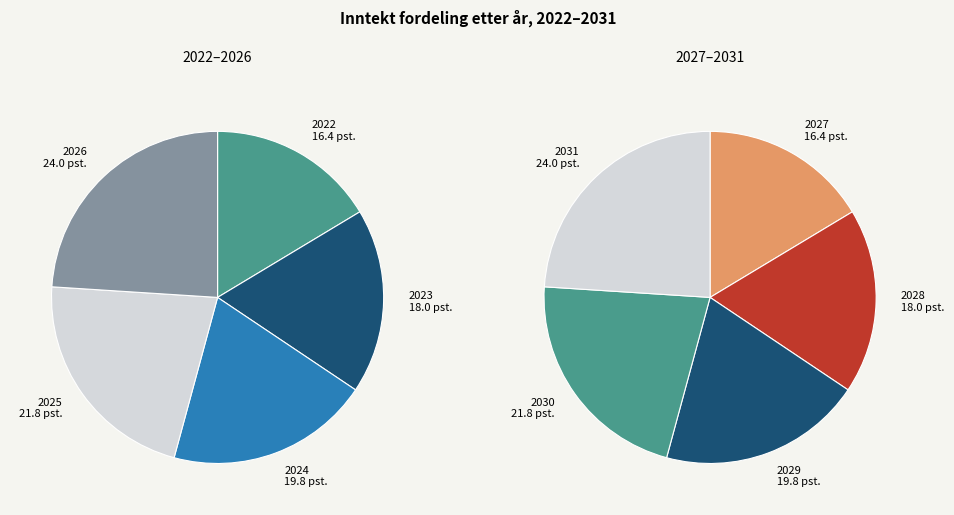

How many segments does this pie chart have?

10